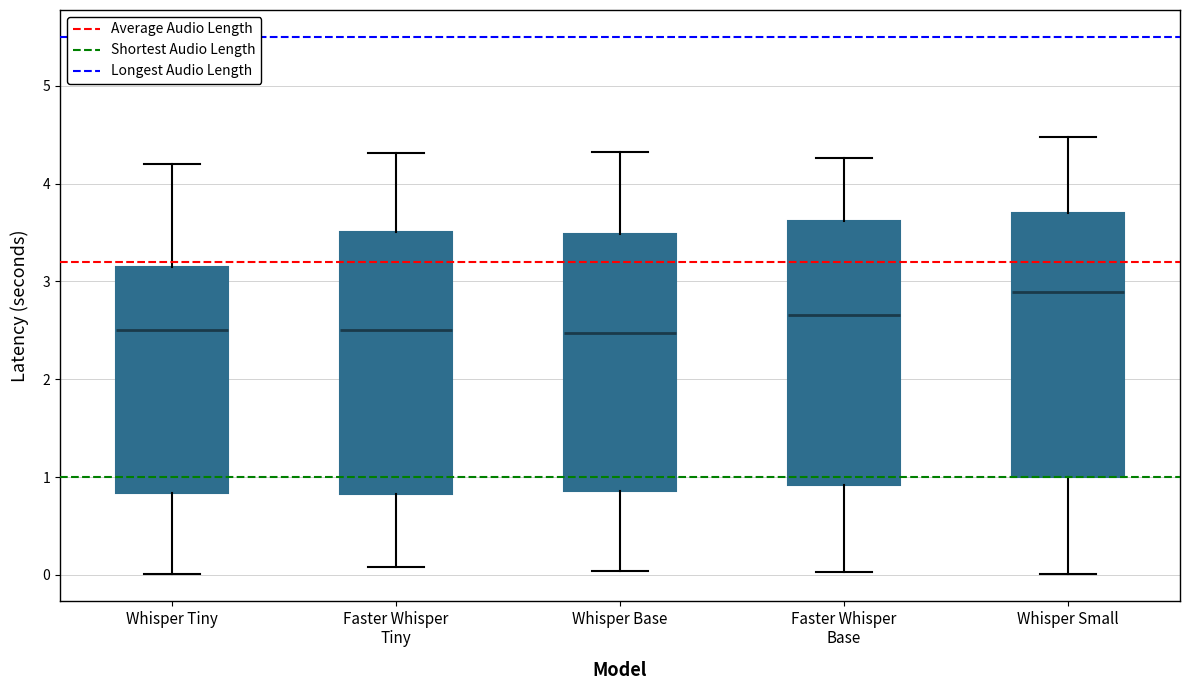

Reading left to right, transcribe this box plot: for each box, give where its median line is, the range the box spans, and where its two whiskers end, as read against the y-axis. The values are not printed on the chart, so give them approximately, as read against the axis.

Whisper Tiny: median 2.5, box 0.8 to 3.1, whiskers 0.0 to 4.2
Faster Whisper Tiny: median 2.5, box 0.8 to 3.5, whiskers 0.1 to 4.3
Whisper Base: median 2.5, box 0.9 to 3.5, whiskers 0.0 to 4.3
Faster Whisper Base: median 2.7, box 0.9 to 3.6, whiskers 0.0 to 4.3
Whisper Small: median 2.9, box 1.0 to 3.7, whiskers 0.0 to 4.5